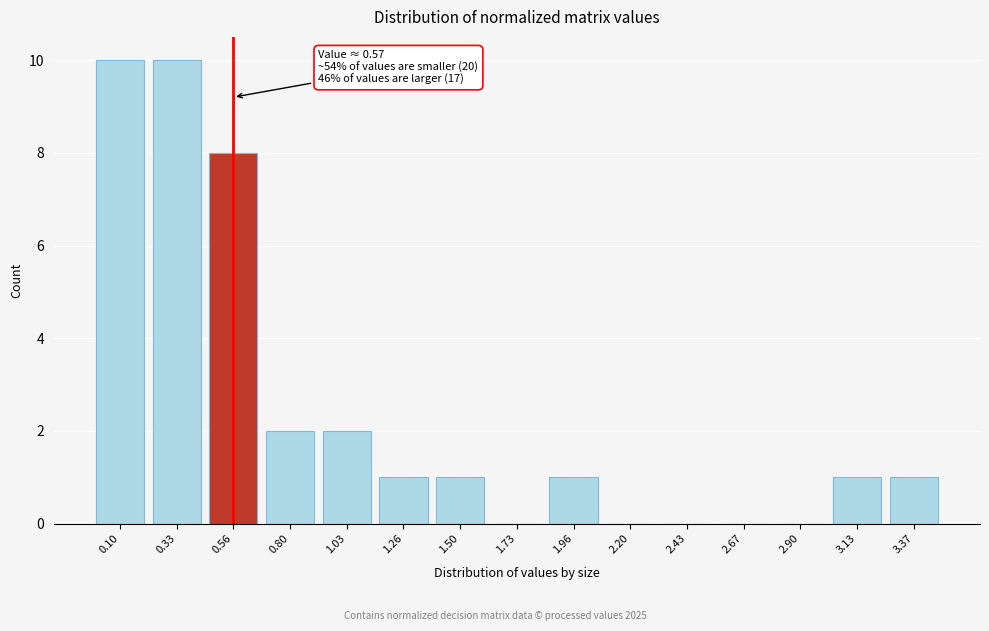

Reading right to left, what are all the values shown in this chart?

3.37=1	3.13=1	2.90=0	2.67=0	2.43=0	2.20=0	1.96=1	1.73=0	1.50=1	1.26=1	1.03=2	0.80=2	0.56=8	0.33=10	0.10=10